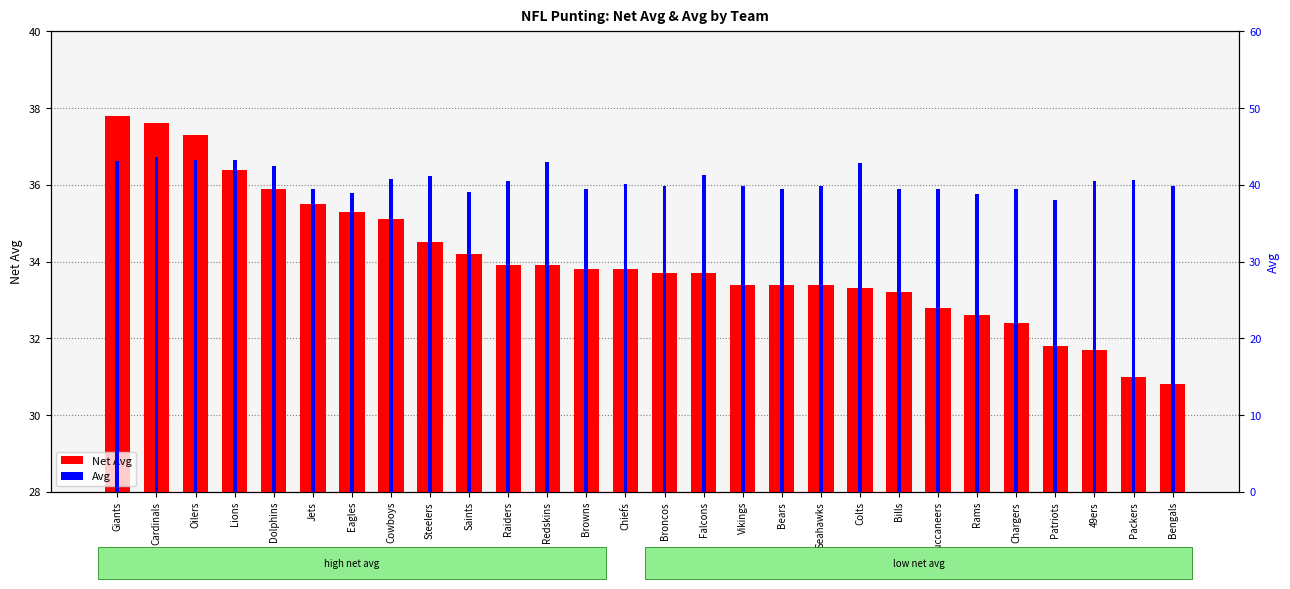

Rank the series at Broncos from lowest to highest value.

Net Avg, Avg